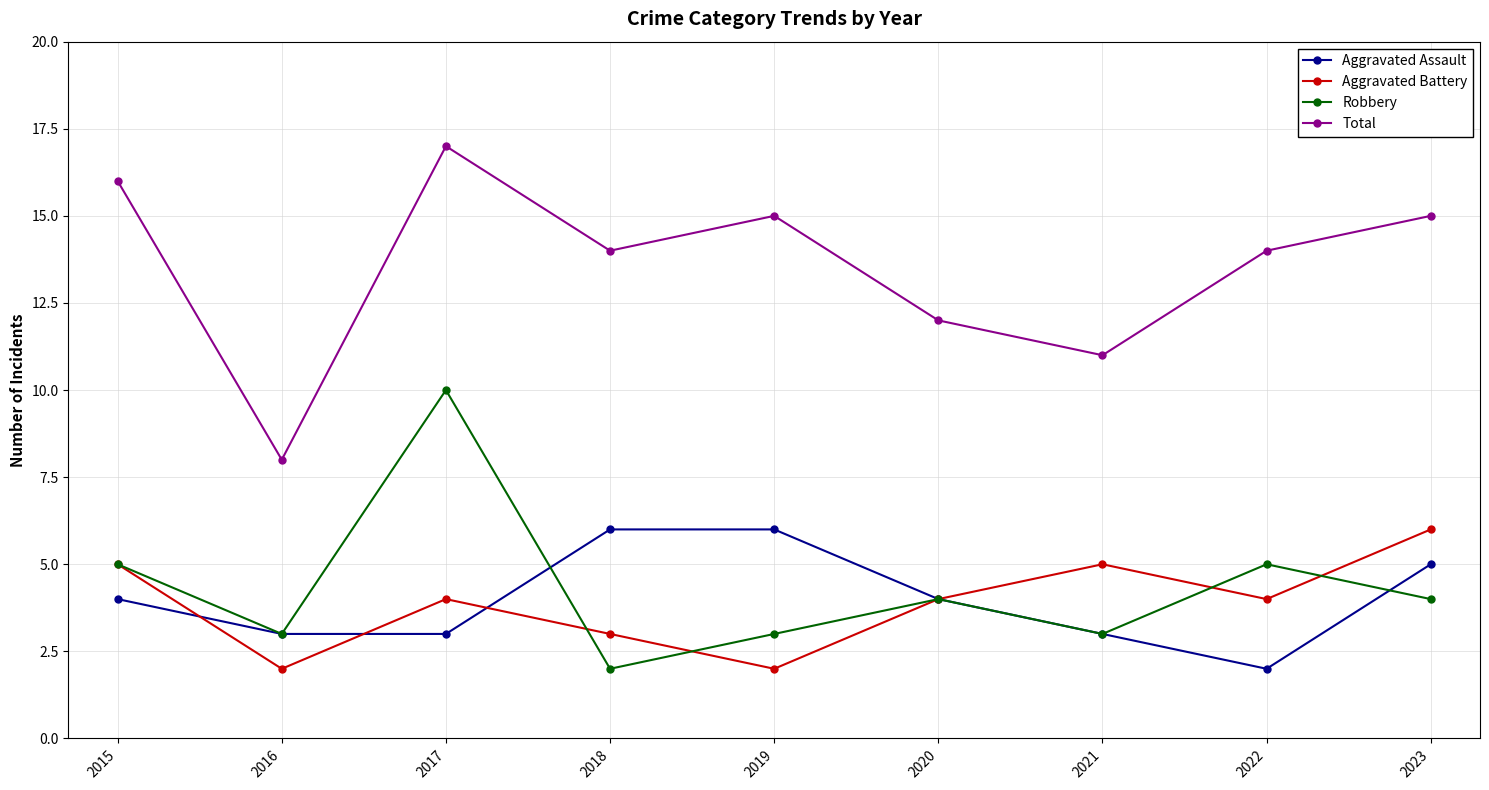

The Robbery series shows 4 at 2020. True or false?

True